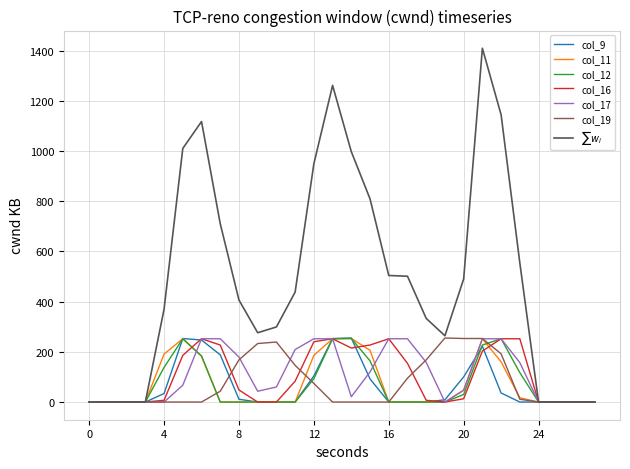

True or false: col_12 and col_11 cross at least once.

True